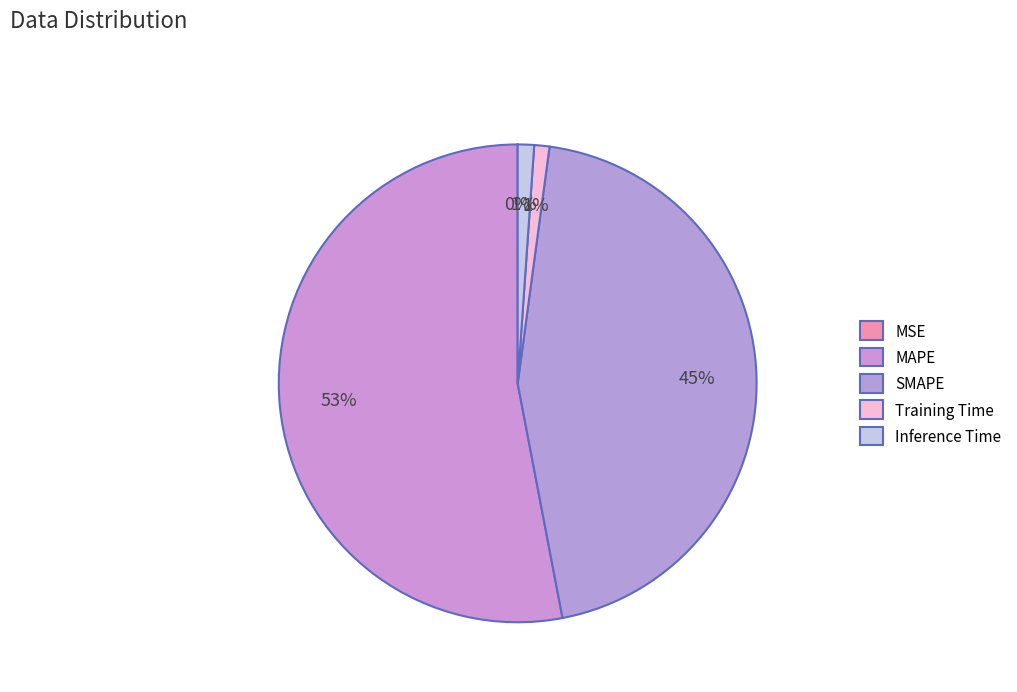

To the nearest percent, what is the combined percentage of Inference Time and MAPE?

54%